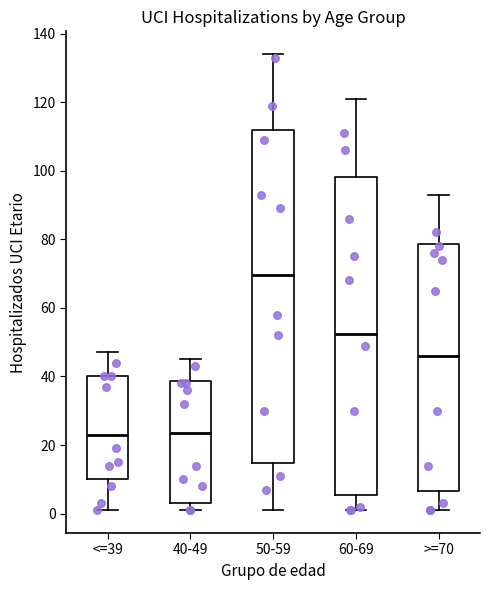

Where is the upper edge of the box for 60-69 on the y-axis? The values are not printed on the chart, so give them approximately, as read against the axis.

98